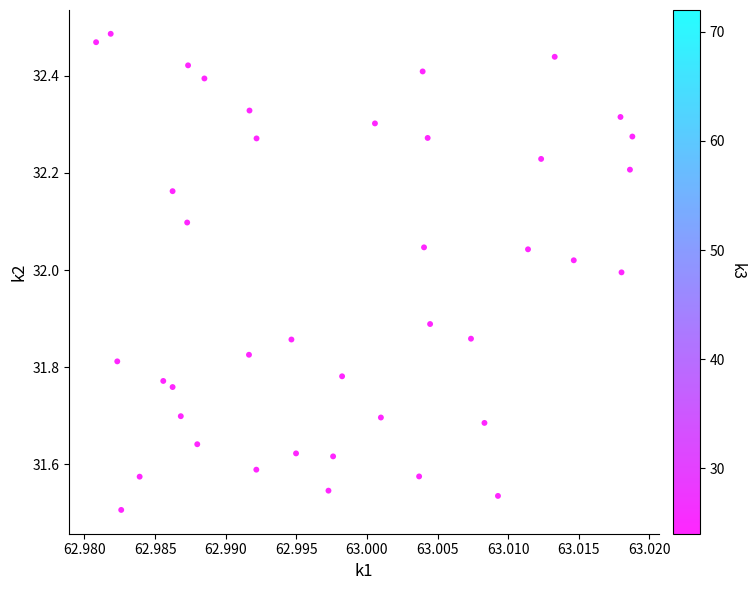

What is the range of Y values (max minus min)?

1.0